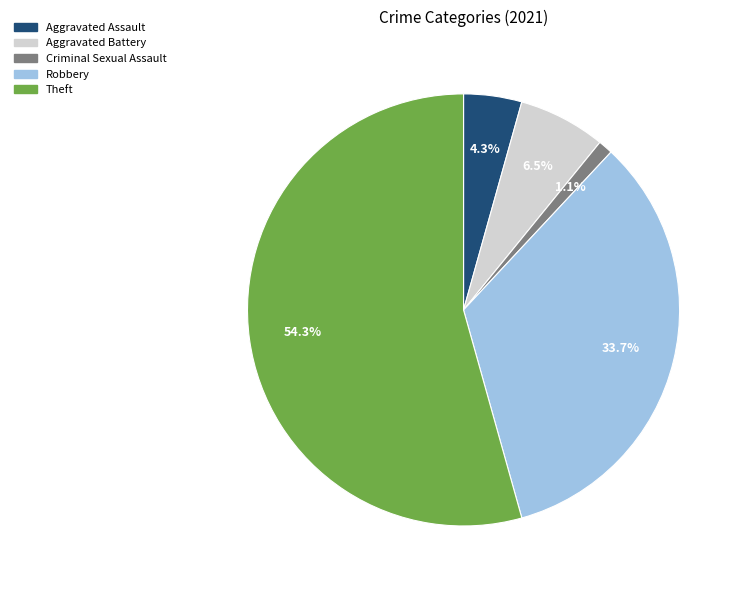

Count the number of slices in the pie.

5